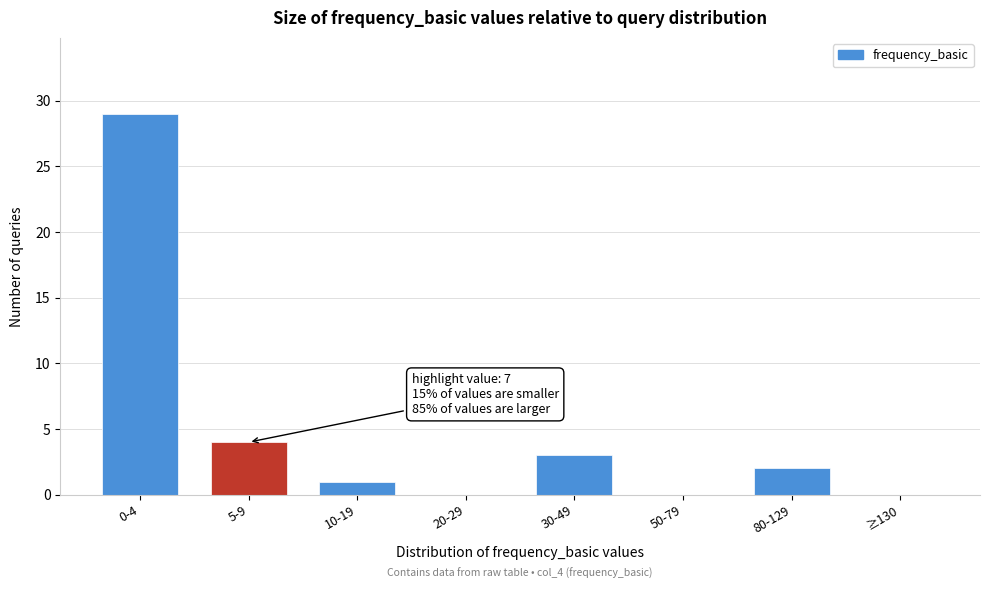

Reading right to left, transcribe all the data shown in this chart.

≥130=0	80-129=2	50-79=0	30-49=3	20-29=0	10-19=1	5-9=4	0-4=29